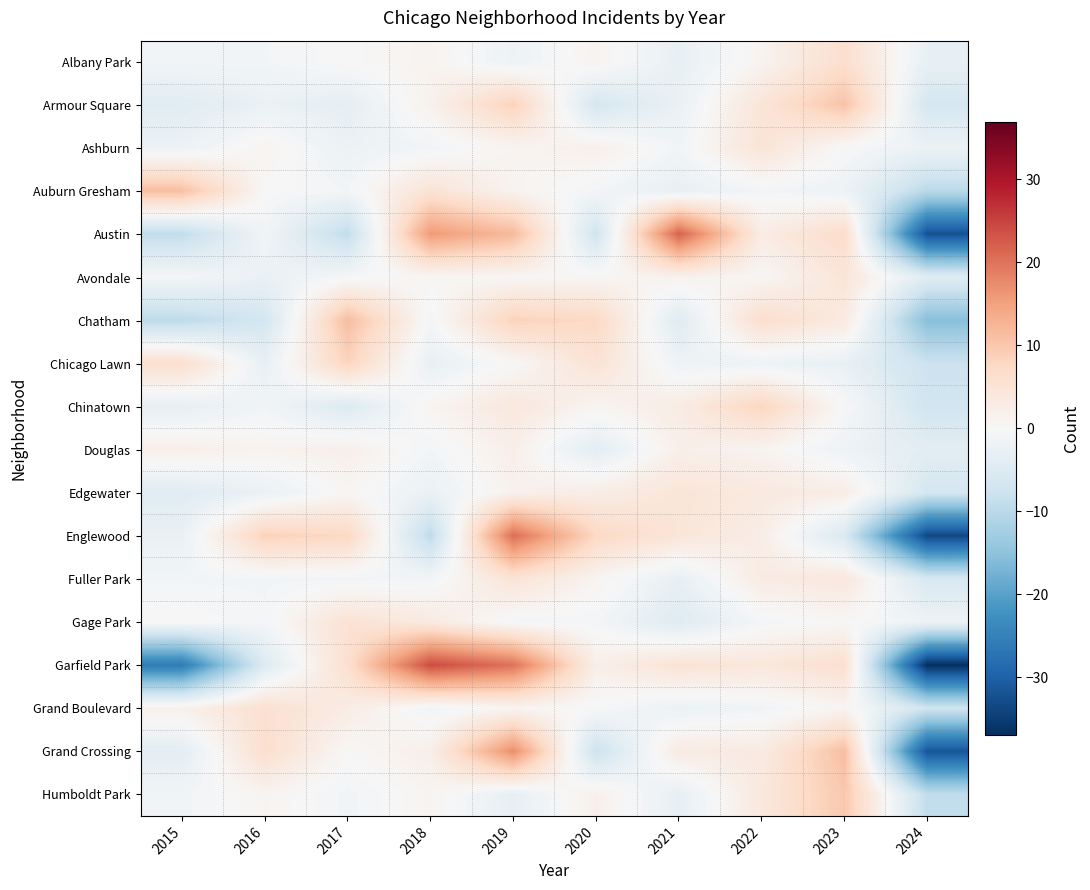

Which series has the largest range (max minus min)?

Garfield Park